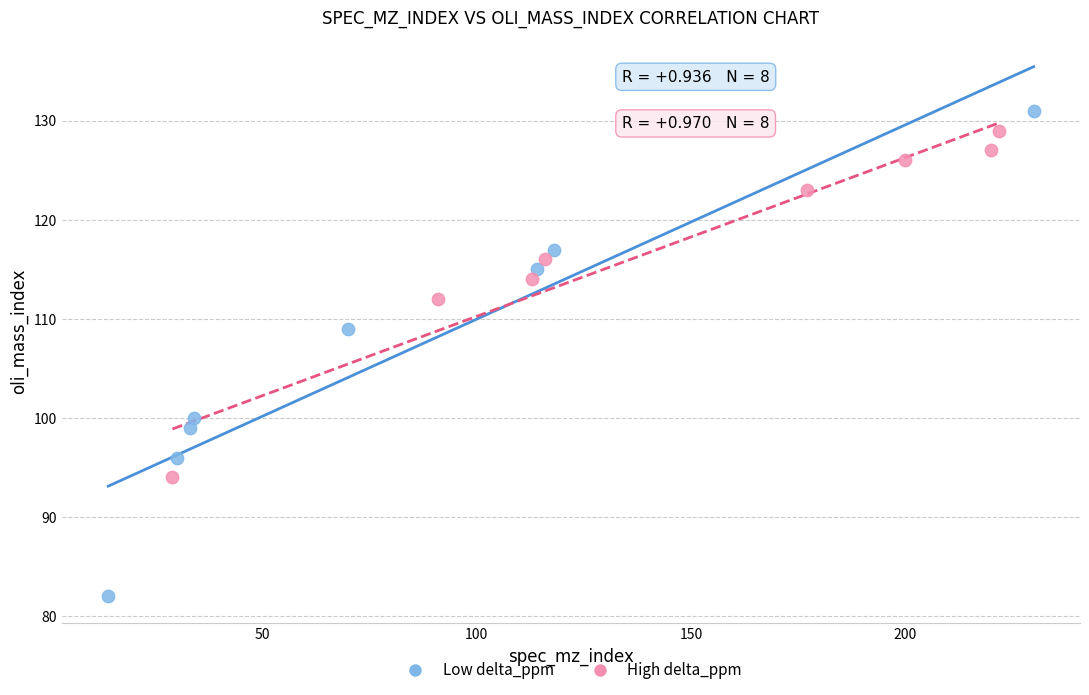

Which series contains the highest Y value?

Low delta_ppm